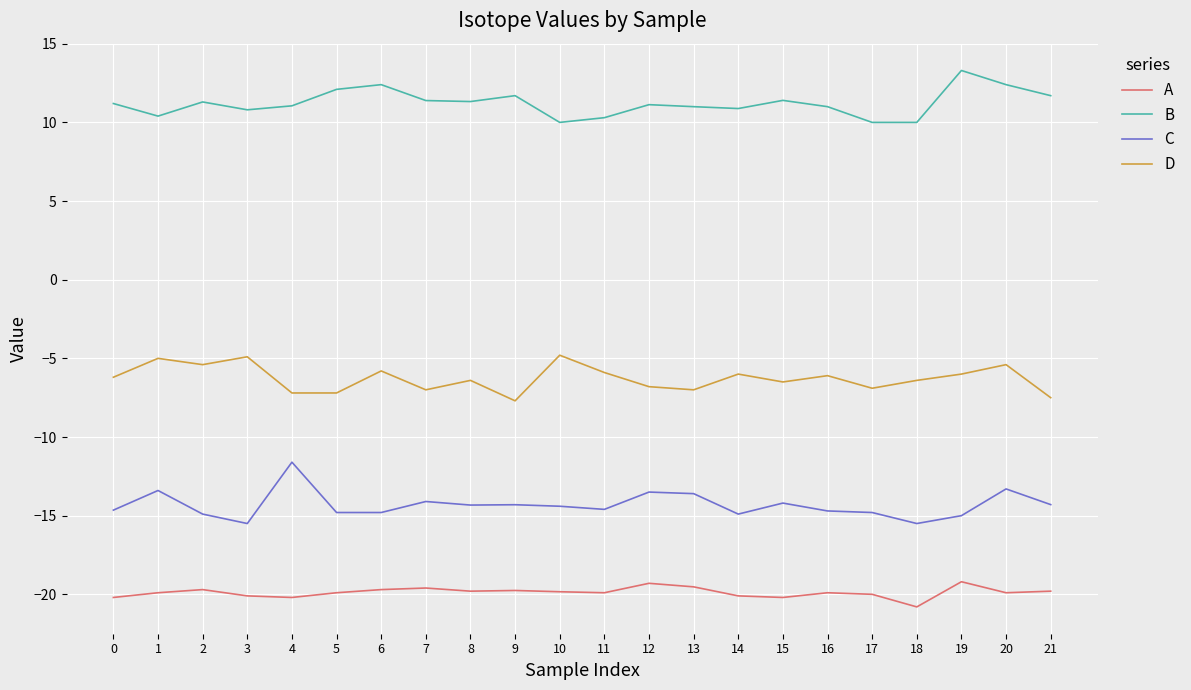

What is the difference between the highest and lowest values at 18?

30.8